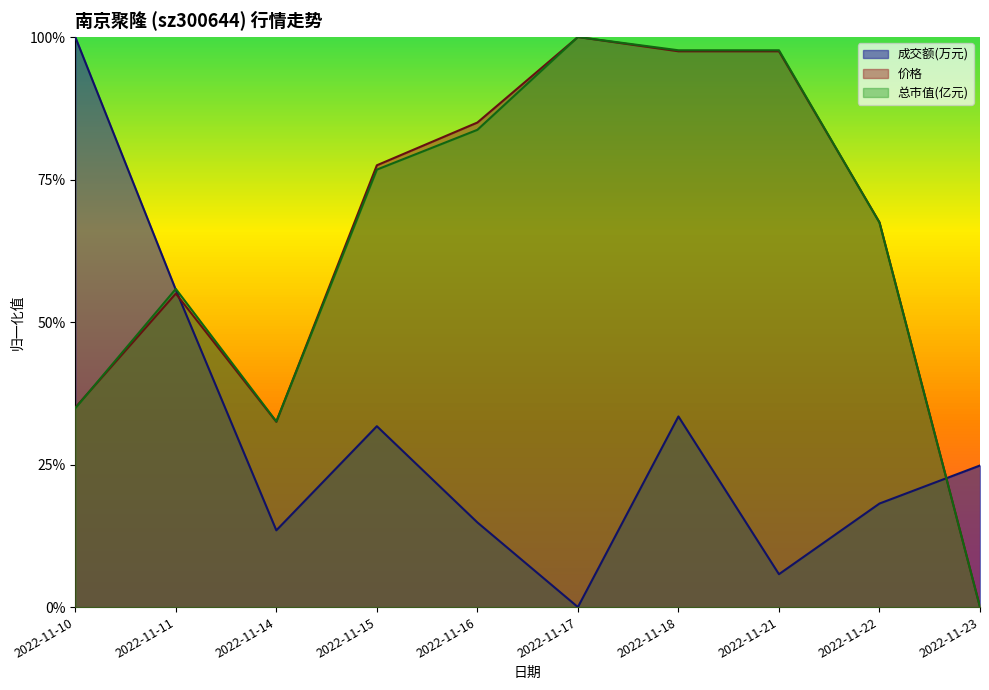

How many interior local peaks does the 总市值(亿元) series have?

2